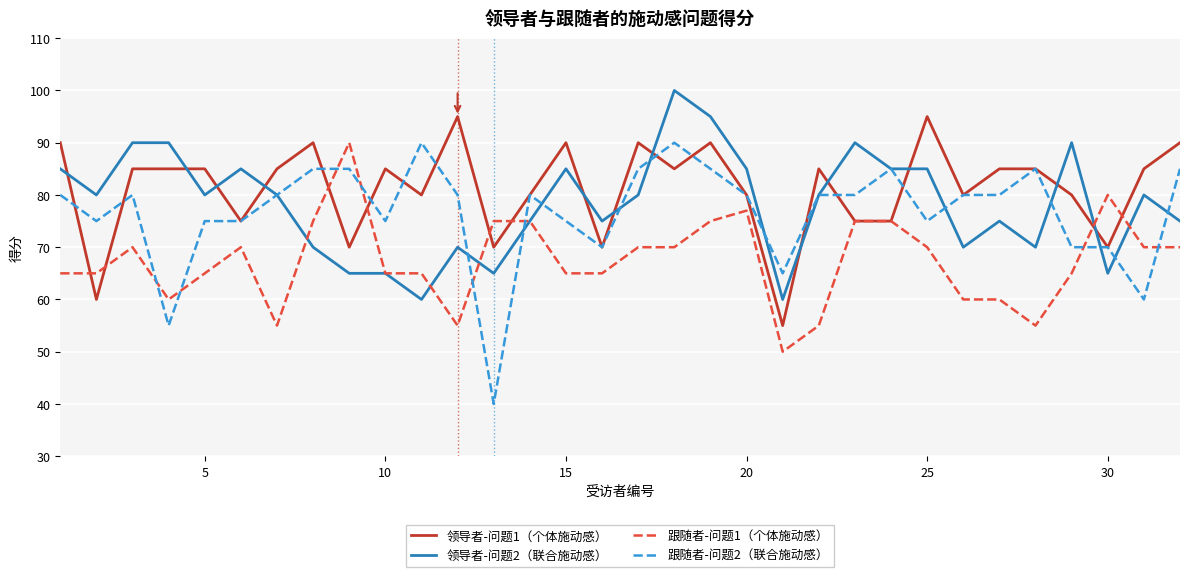

How many times do 领导者-问题2（联合施动感） and 领导者-问题1（个体施动感） cross each other?

12